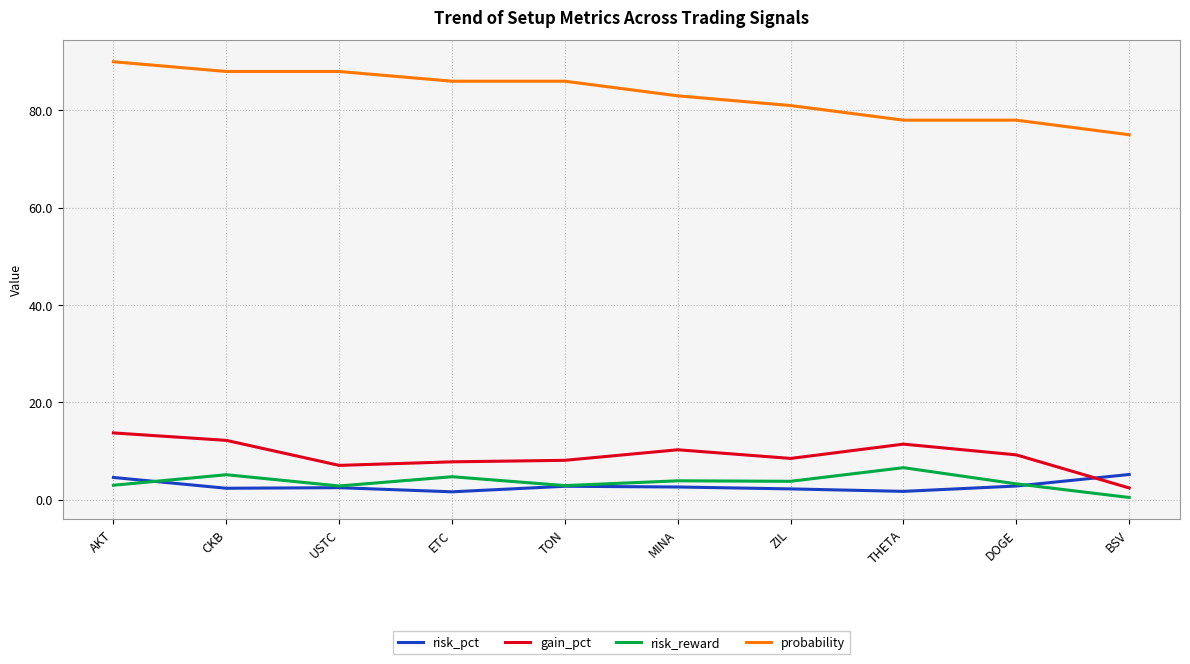

What is the minimum value shown in the chart?

0.5